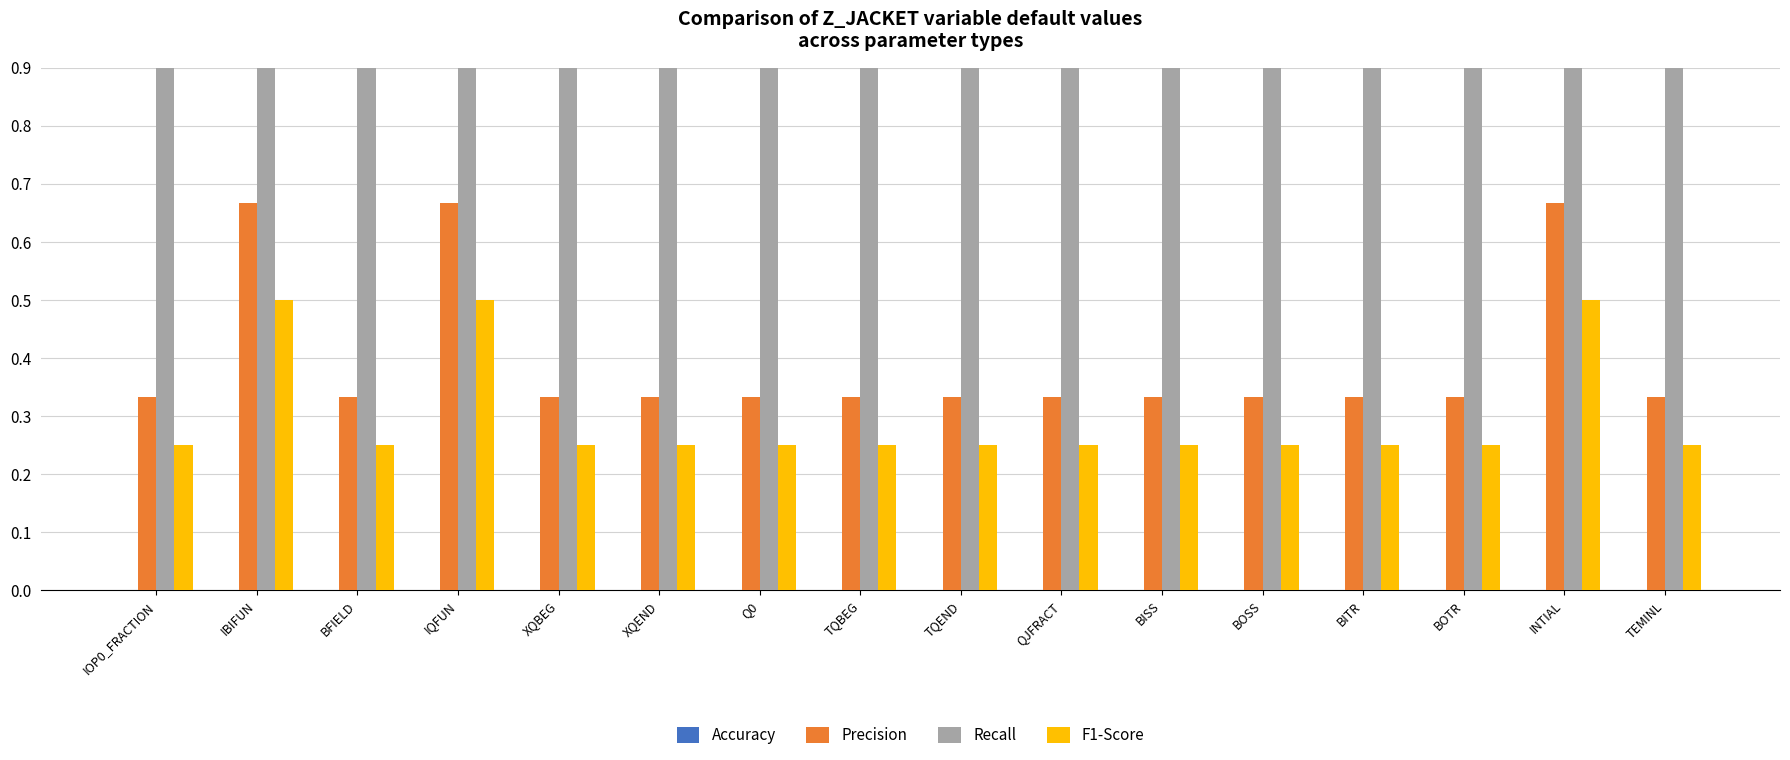

What is the total value across all series at XQBEG?

1.6